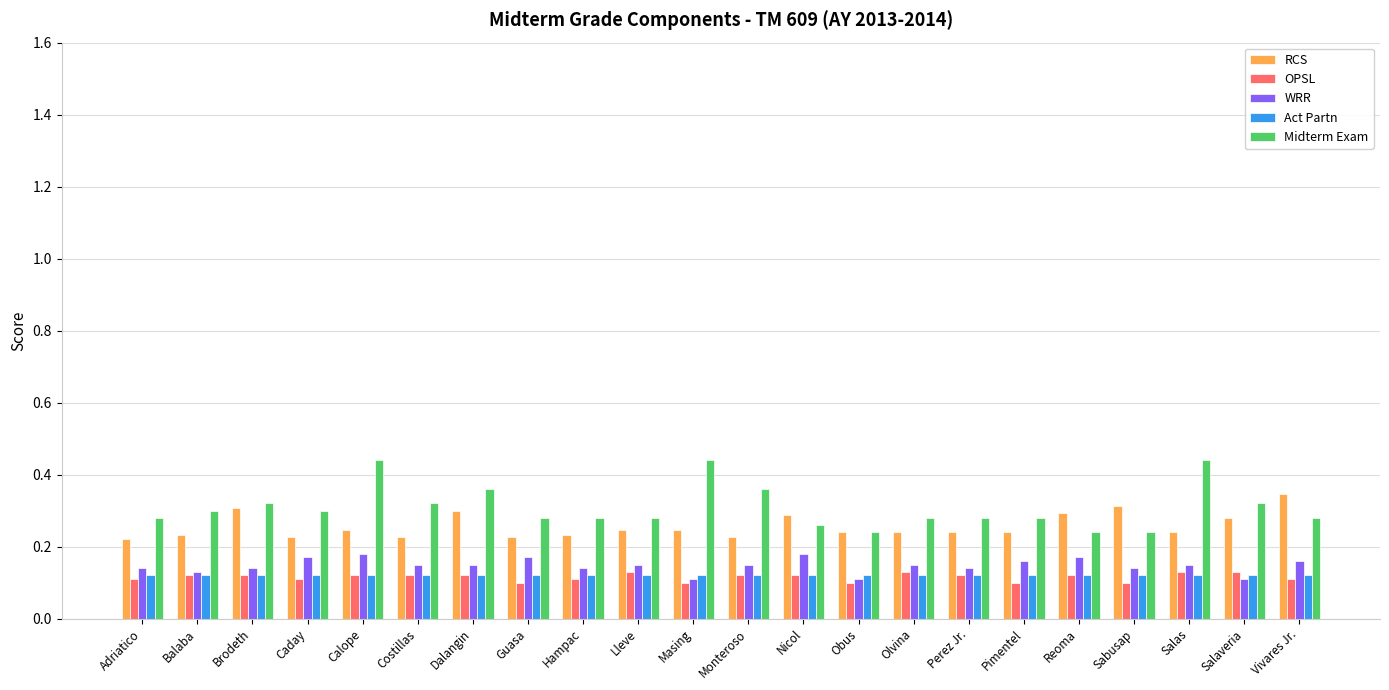

Which series has the largest range (max minus min)?

Midterm Exam